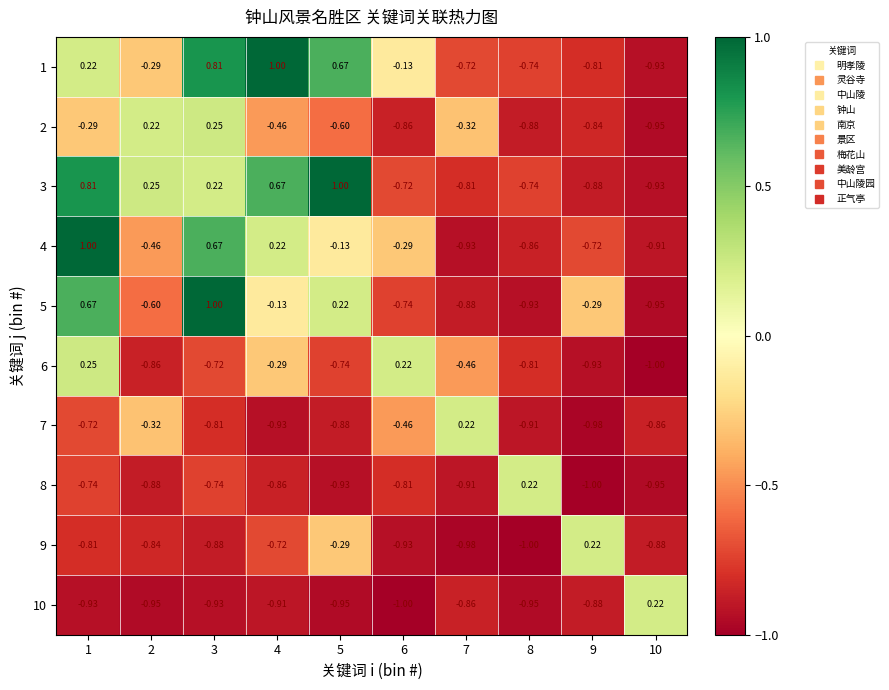

Is the value of 1 at 3 greater than the value of 5 at 7?

Yes